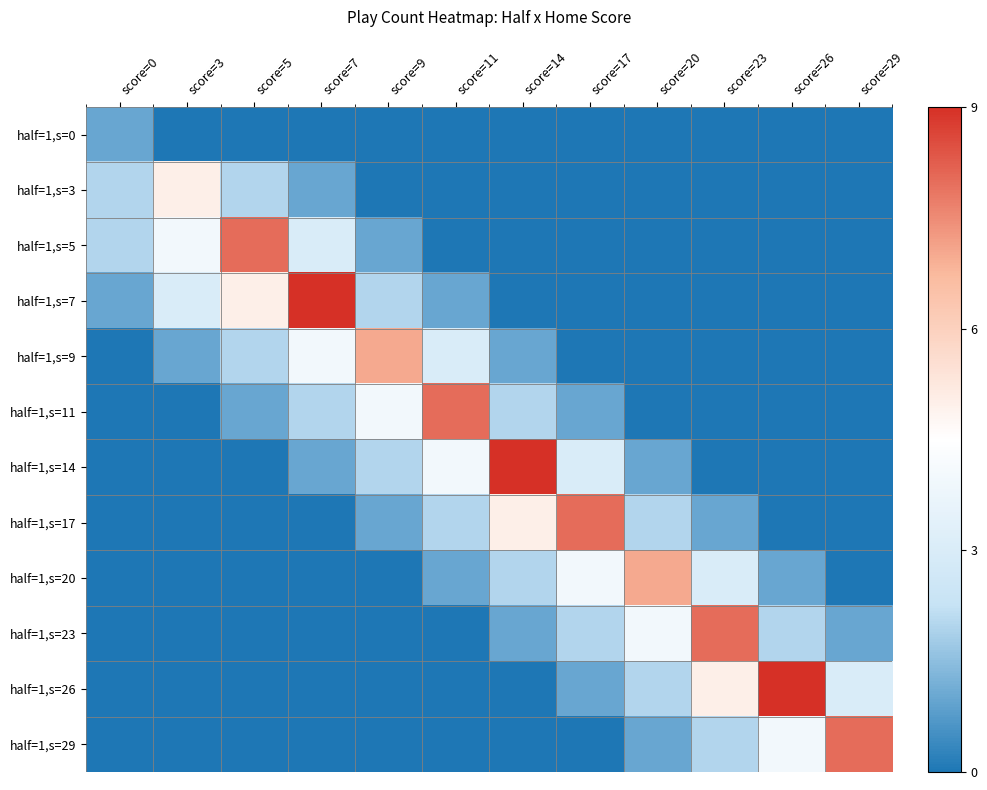

Between score=17 and score=3, which is larger?

score=17